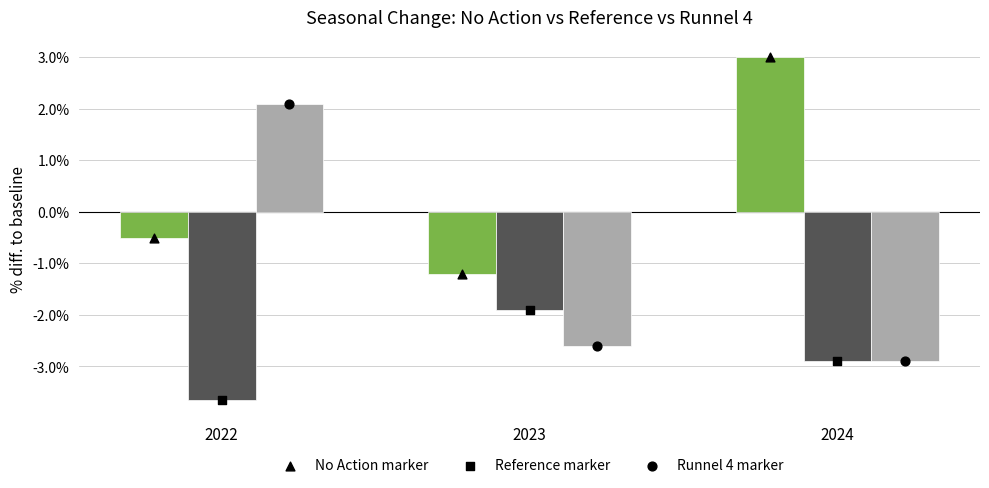

Is the value of Reference at 2023 greater than the value of No Action at 2023?

No